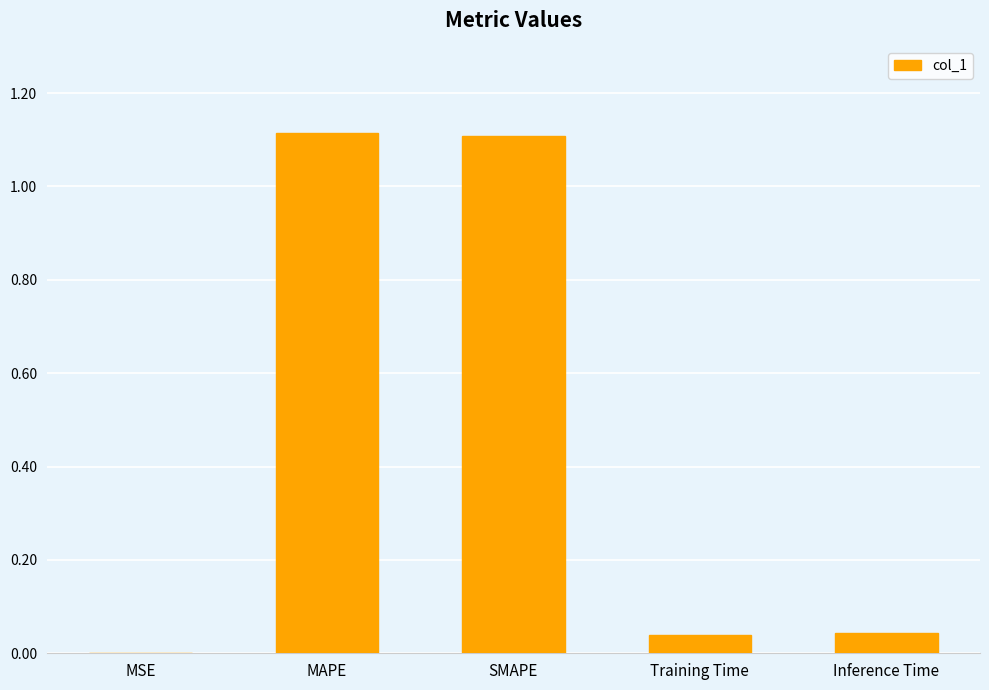

What is the sum of all values?

2.3